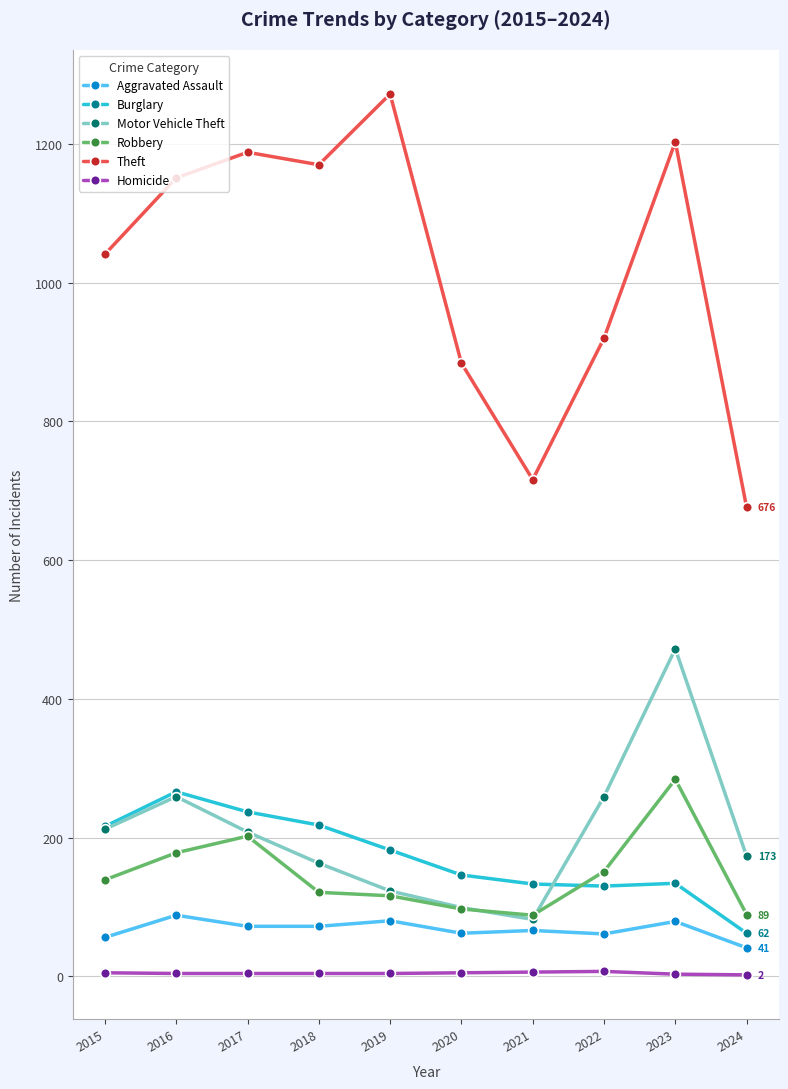

What is the value of the Aggravated Assault point at the 8th from the left?

61